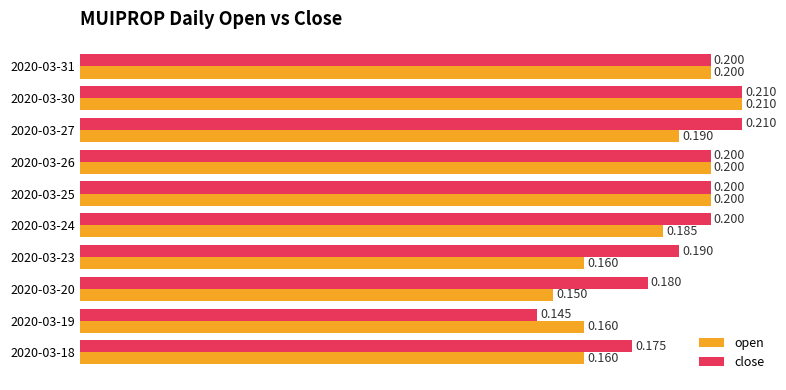

At how many categories does at least one series exceed 0?

10